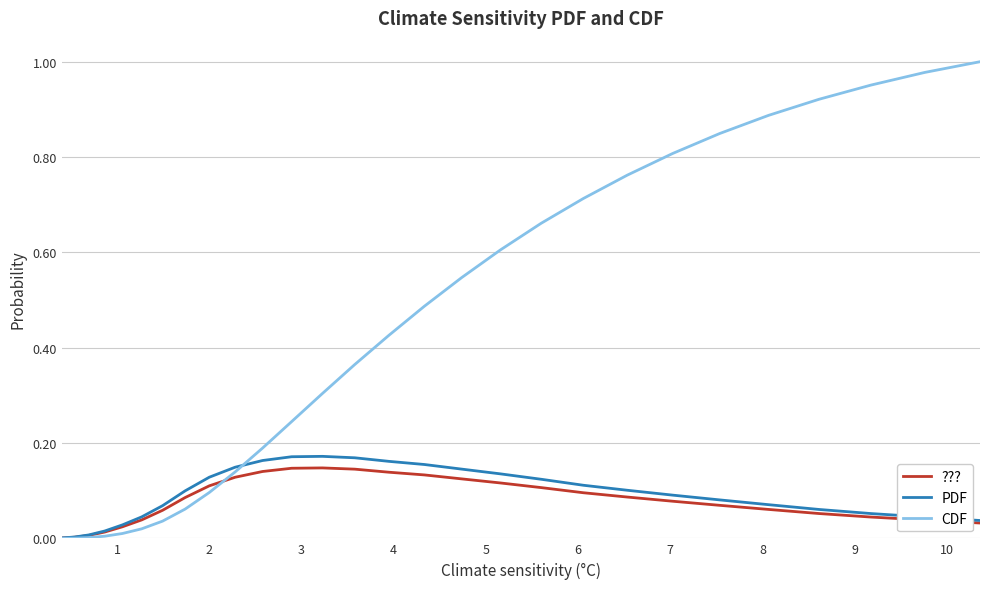

Which series has the widest spread of values?

CDF